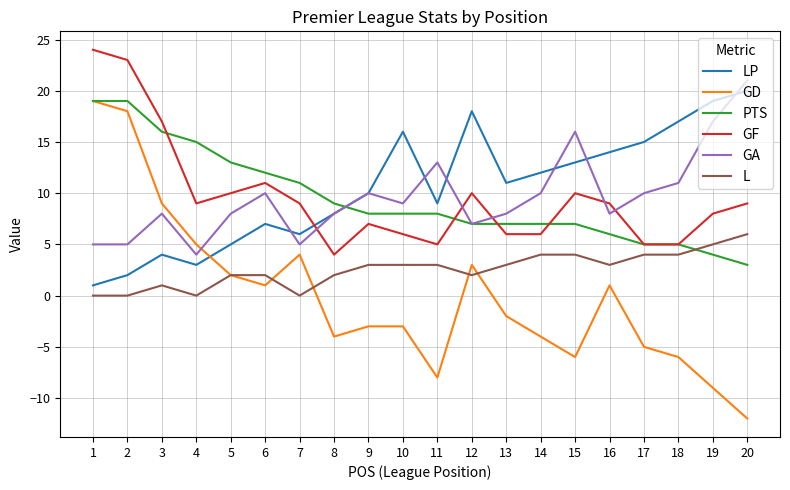

What is the highest value of the PTS series?

19